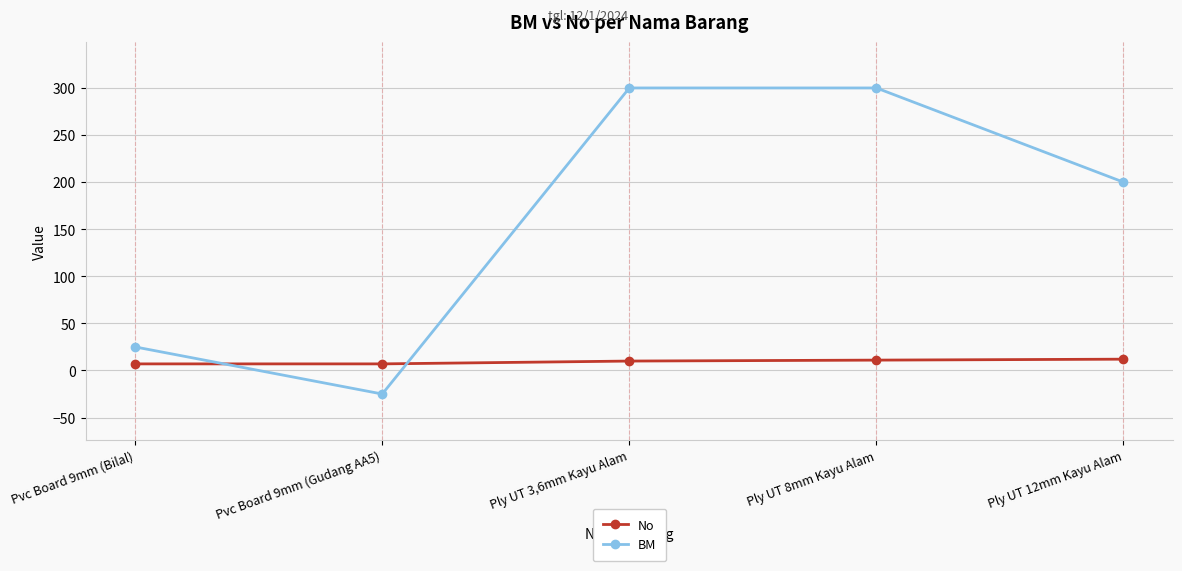

In BM, how many points are lower than both neighbors (excluding endpoints)?

1